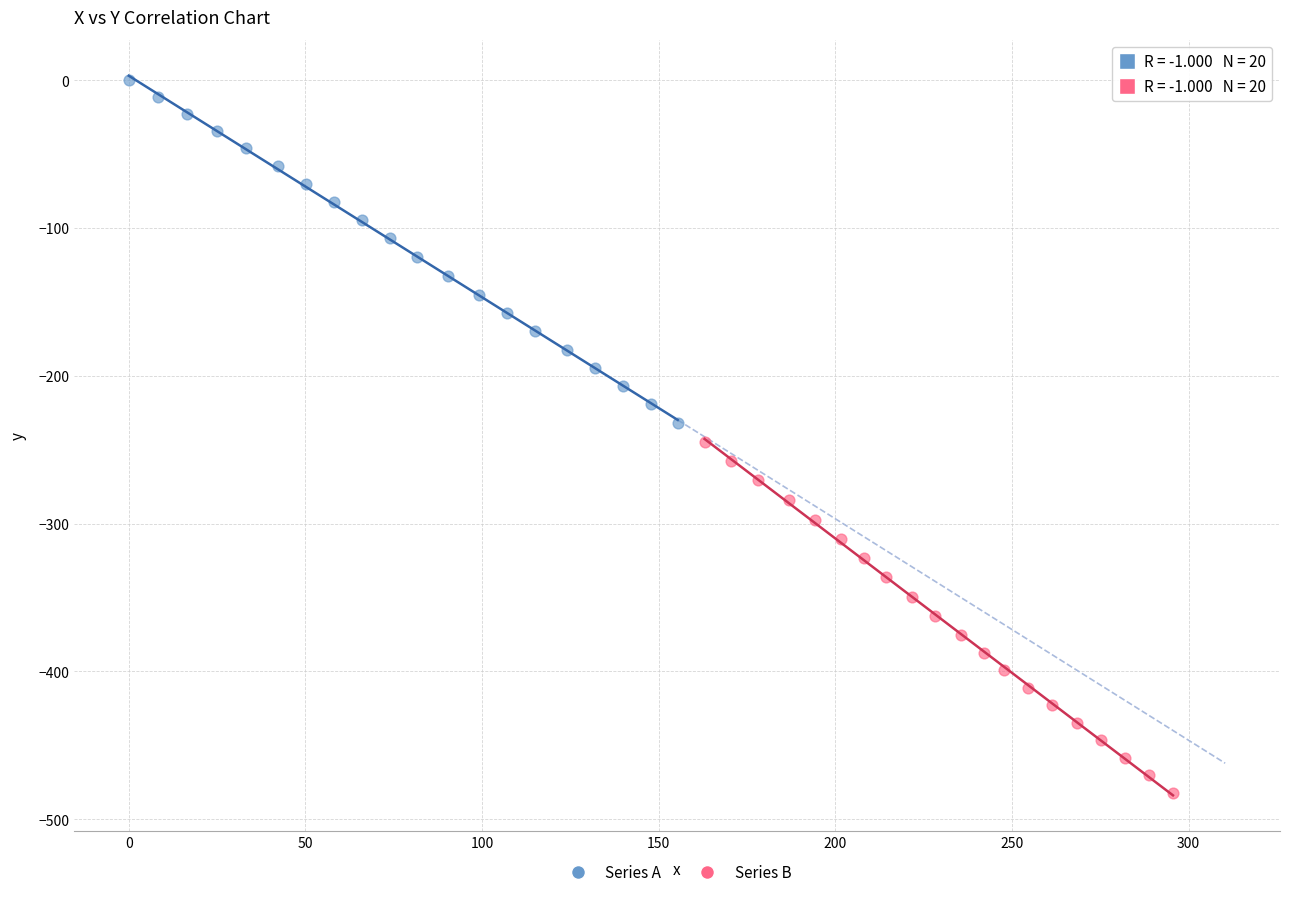

Which series contains the highest Y value?

Series A